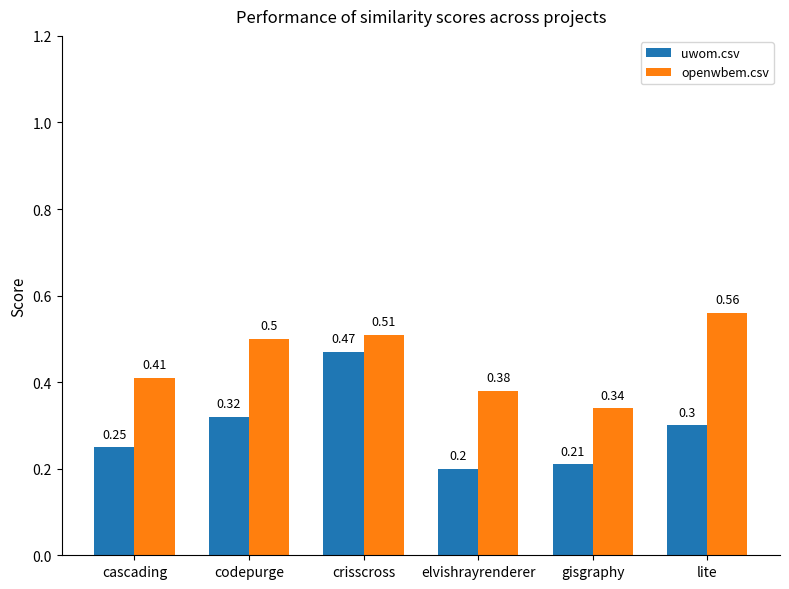

Which series has the largest total across all categories?

openwbem.csv